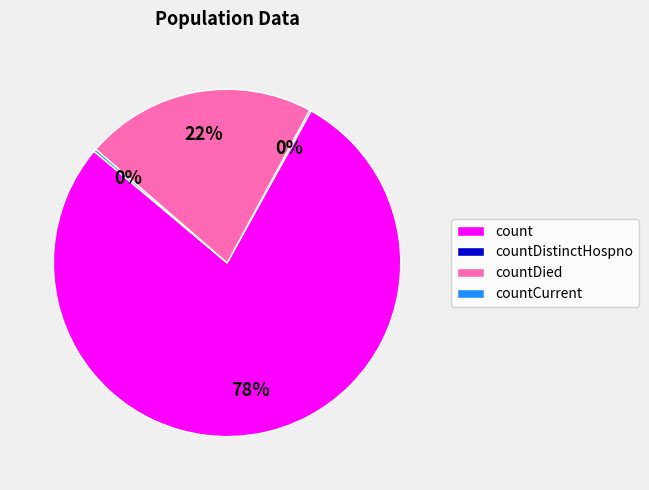

Is count the majority of the pie?

Yes